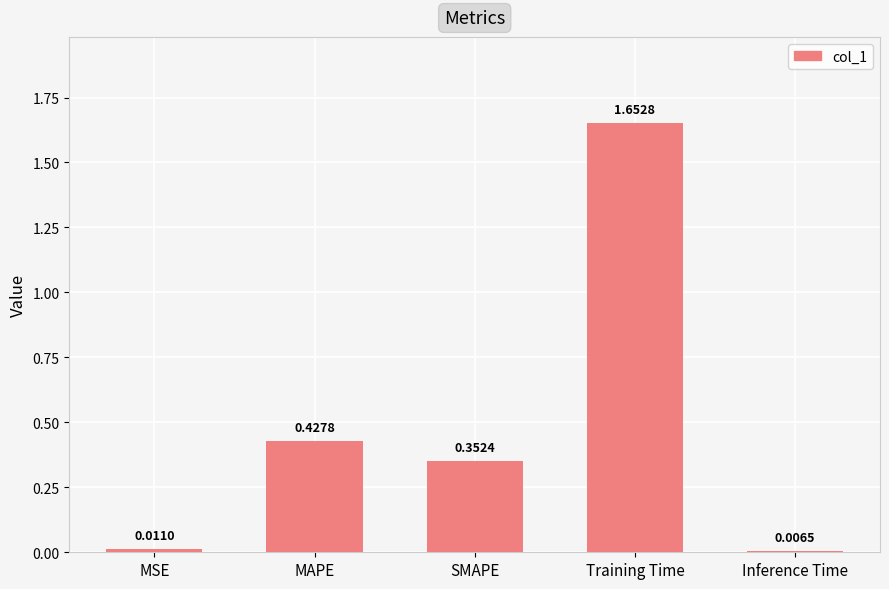

List the labels in order of value, smallest first.

Inference Time, MSE, SMAPE, MAPE, Training Time